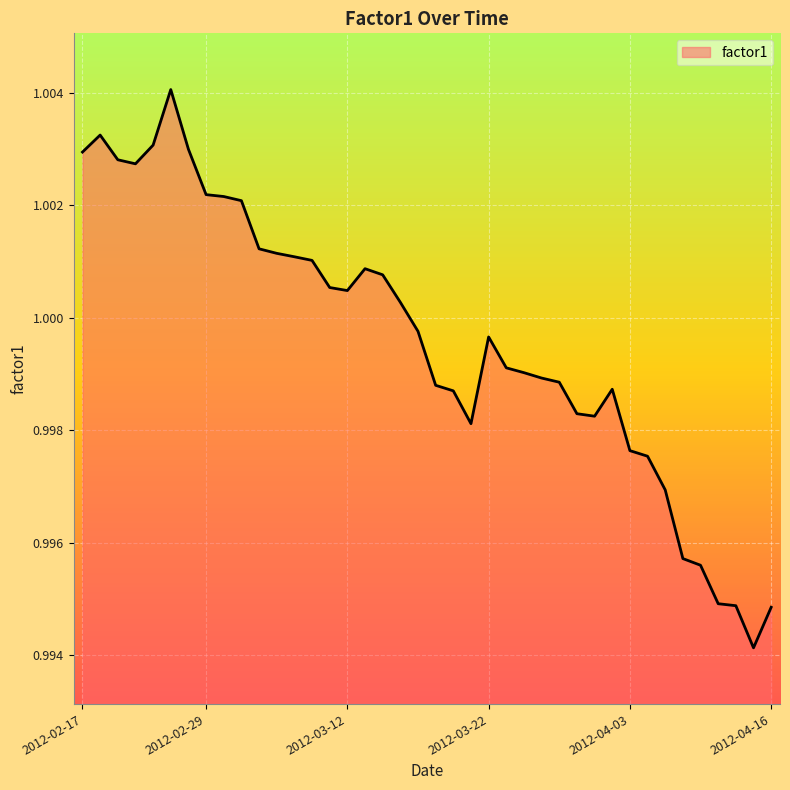

What is the sum of all values?

40.0